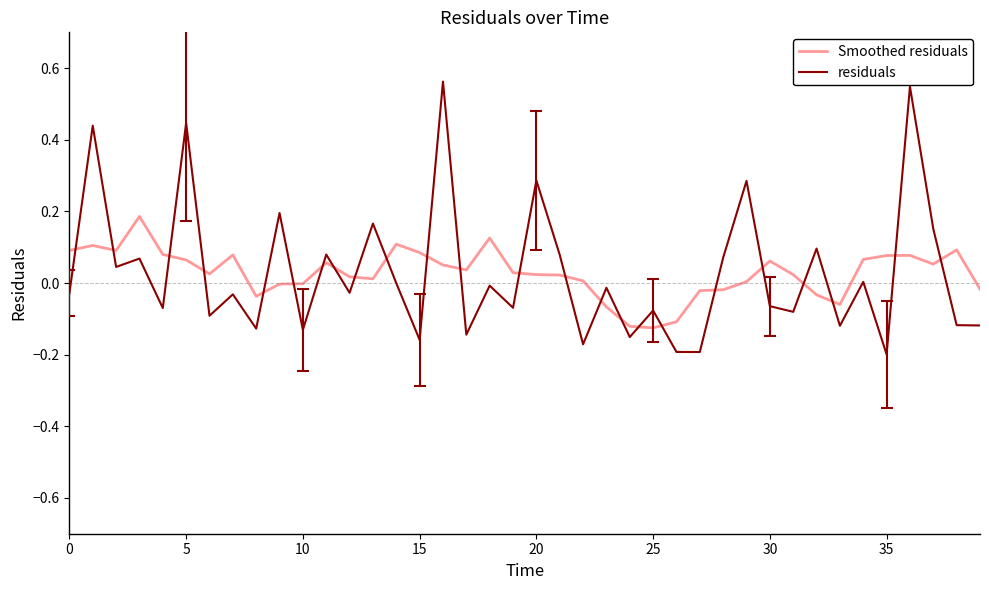

In residuals, how many points are higher than both neighbors (excluding endpoints)?

16